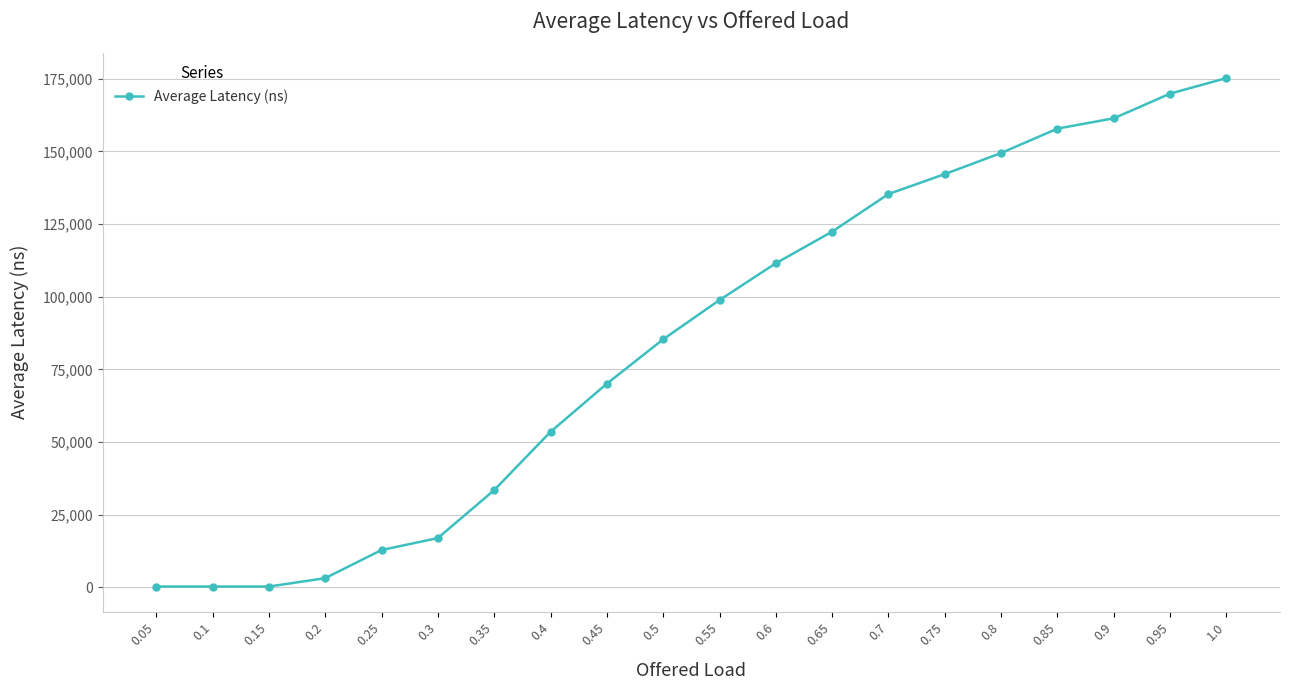

At which label does the data first exceed 98864?

0.55